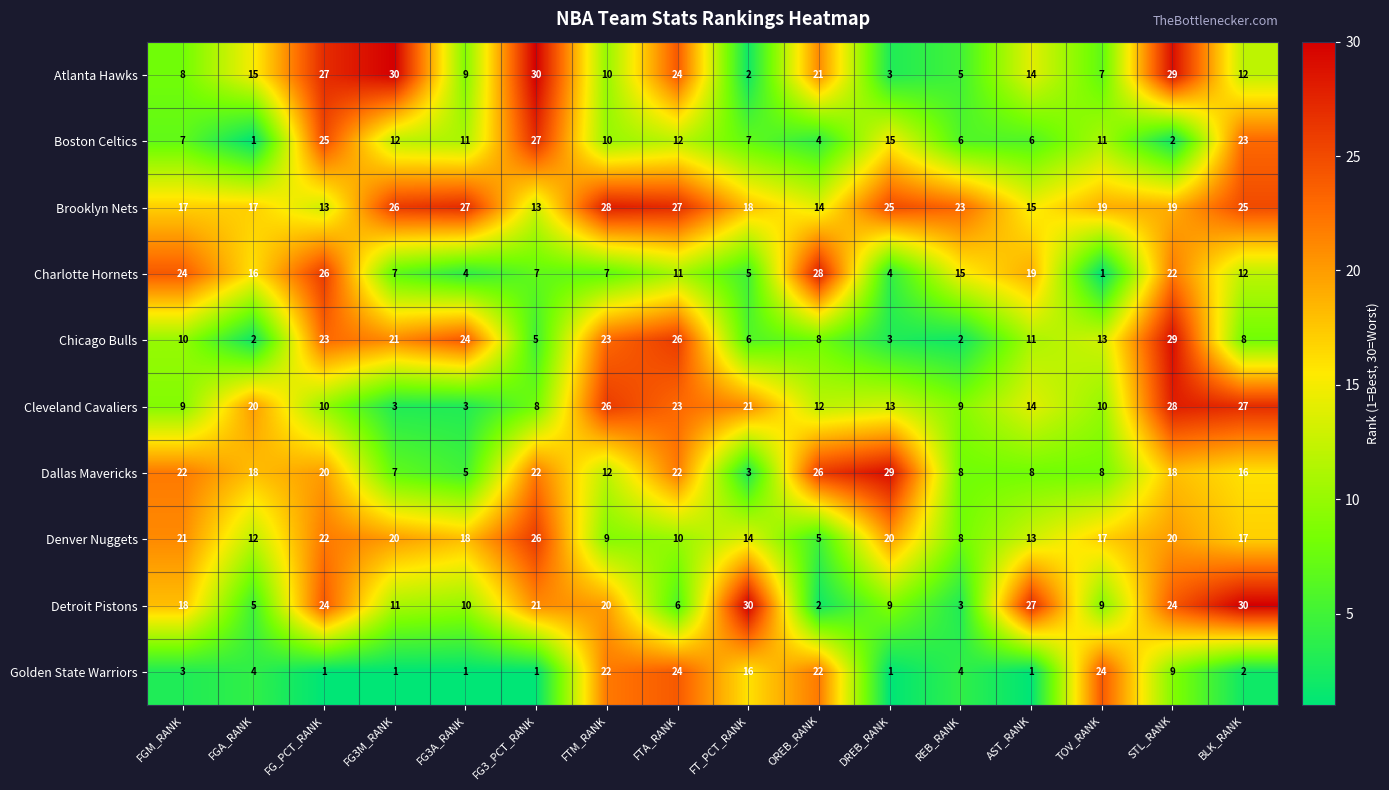

What is the spread (max minus min) of values at REB_RANK?

21